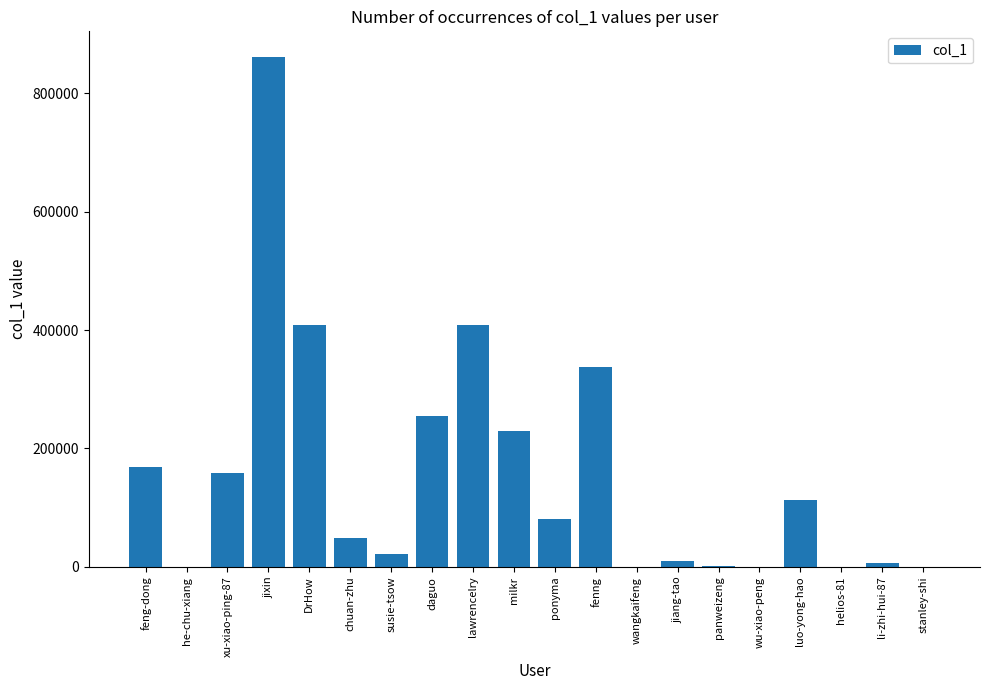

What is the difference between the values at ponyma and xu-xiao-ping-87?

77647